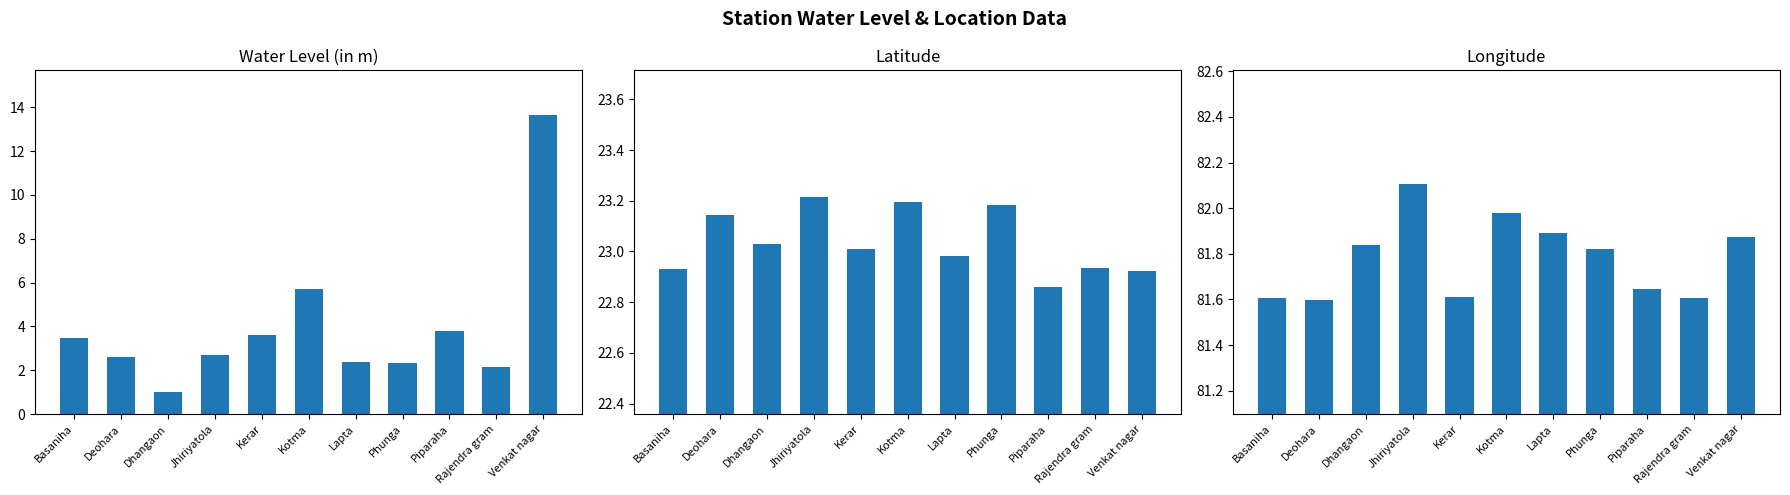

What is the total value across all series at Rajendra gram?

106.7